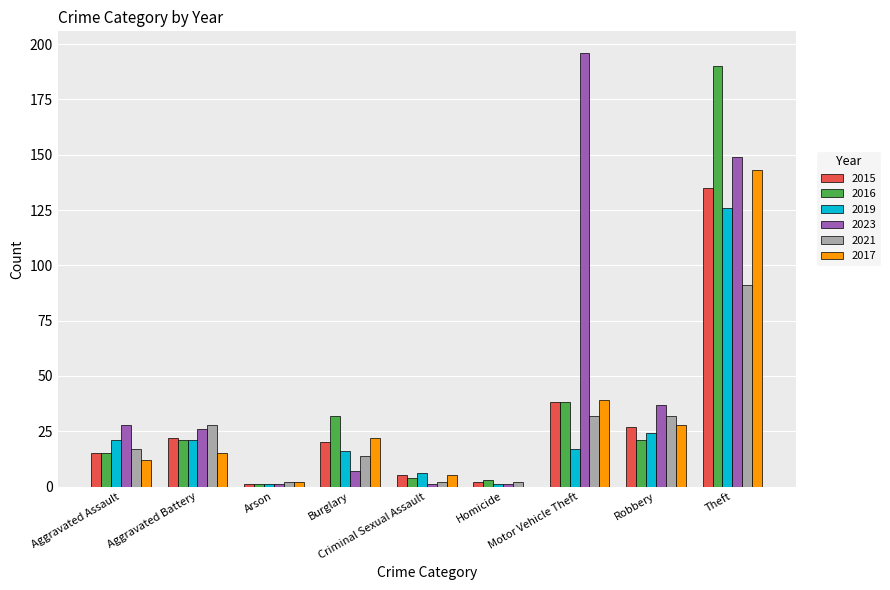

Reading left to right, what are all the values shown in this chart?

2015: 15	22	1	20	5	2	38	27	135
2016: 15	21	1	32	4	3	38	21	190
2019: 21	21	1	16	6	1	17	24	126
2023: 28	26	1	7	1	1	196	37	149
2021: 17	28	2	14	2	2	32	32	91
2017: 12	15	2	22	5	0	39	28	143